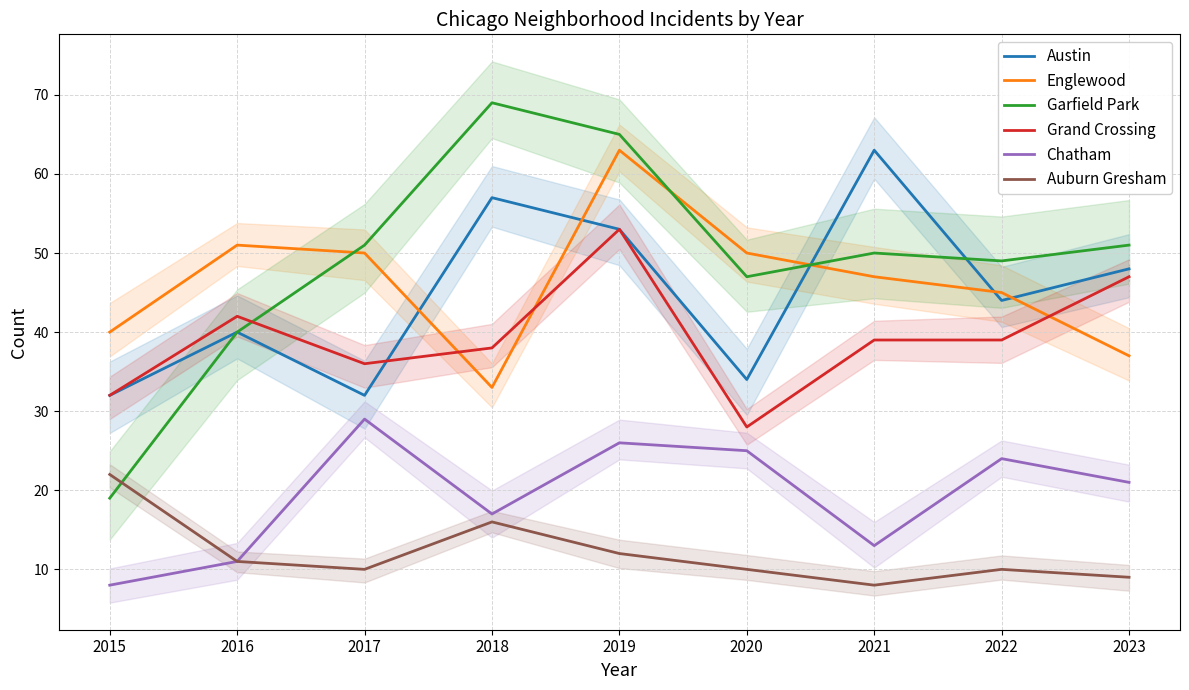

At which category is the sum across all series the highest?

2019